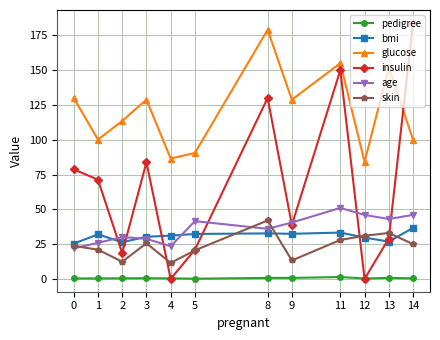

What is the sum of all glucose values?

1448.2